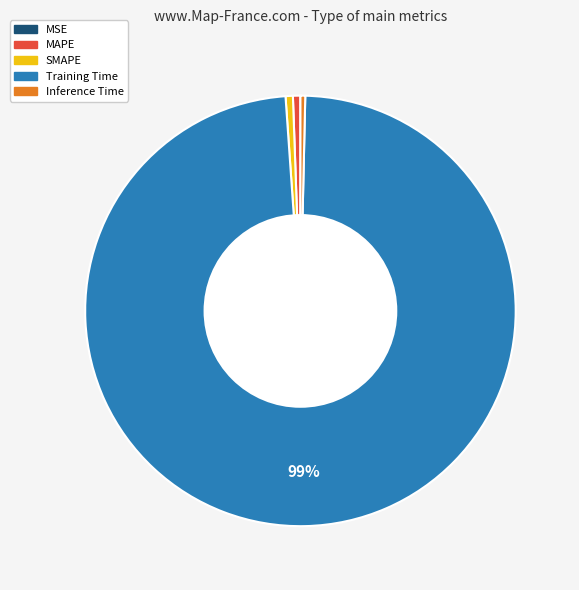

Which category has the biggest portion of the pie?

Training Time